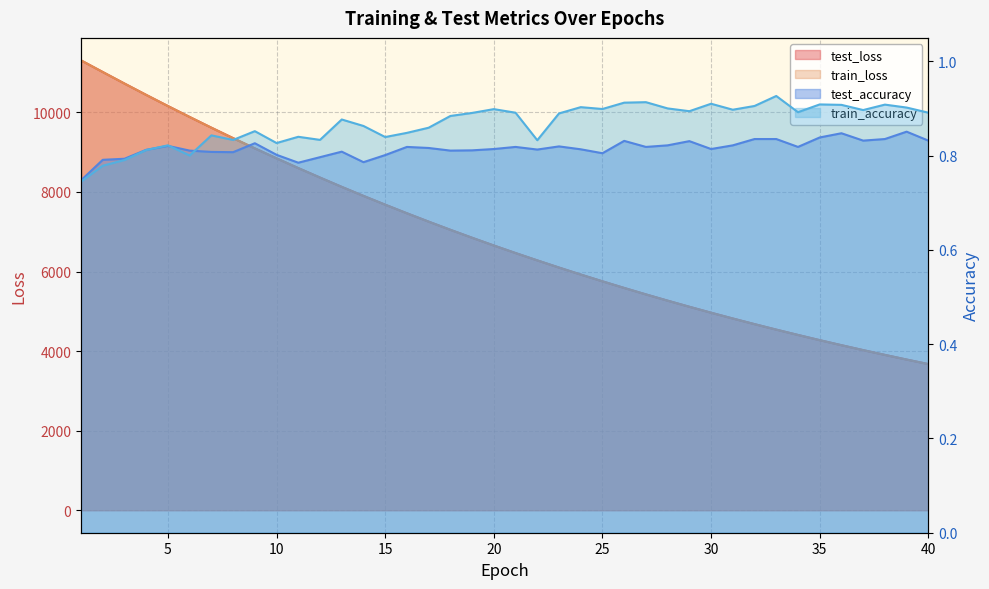

How many interior local peaks does the test_accuracy series have?

10